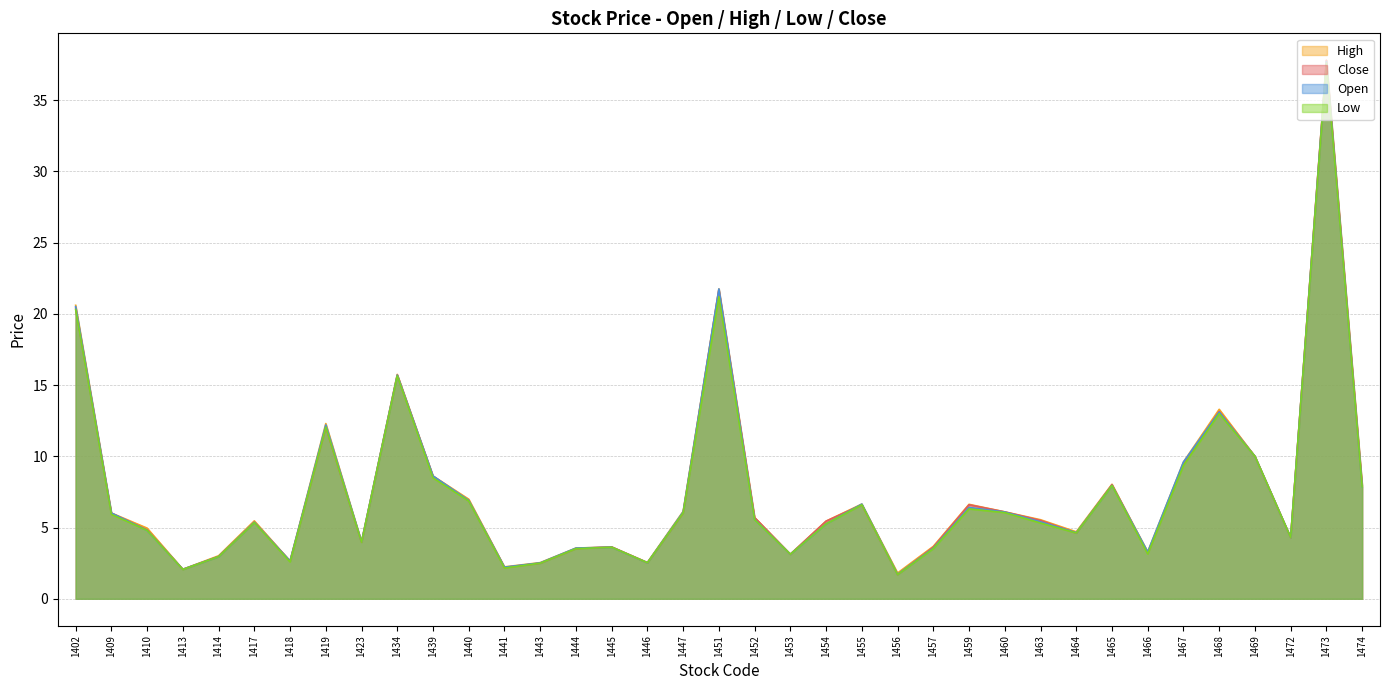

At how many categories does at least one series exceed 11?

6